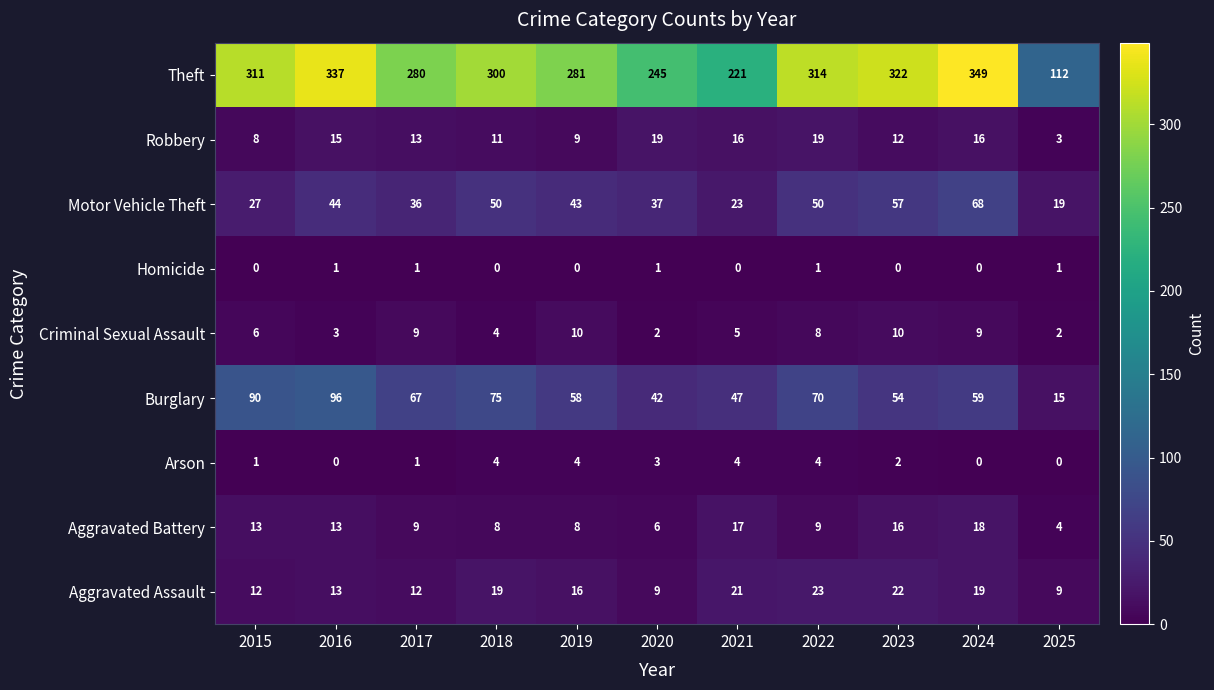

Rank the series at 2023 from highest to lowest value.

Theft, Motor Vehicle Theft, Burglary, Aggravated Assault, Aggravated Battery, Robbery, Criminal Sexual Assault, Arson, Homicide